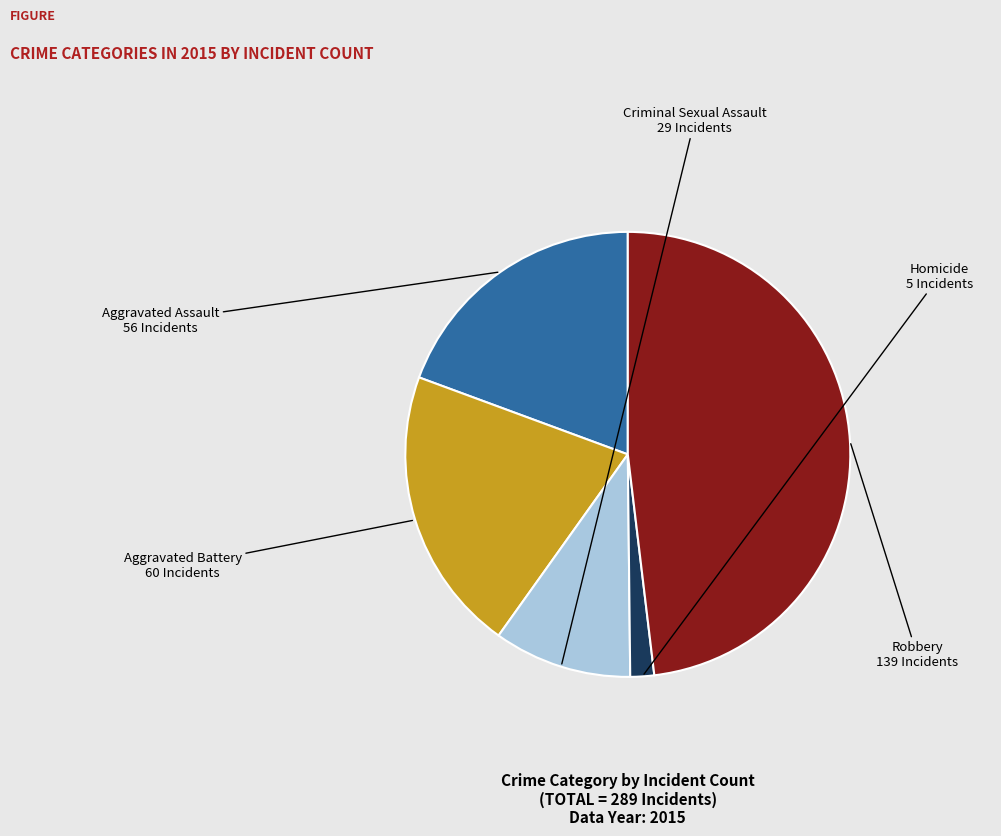

Rank the categories by value from lowest to highest.

Homicide, Criminal Sexual Assault, Aggravated Assault, Aggravated Battery, Robbery